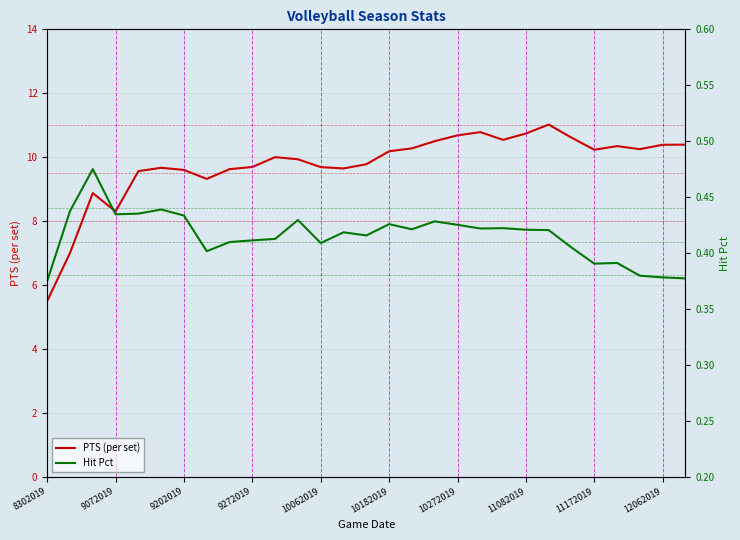

What is the difference between the highest and lowest values at 19?

10.4